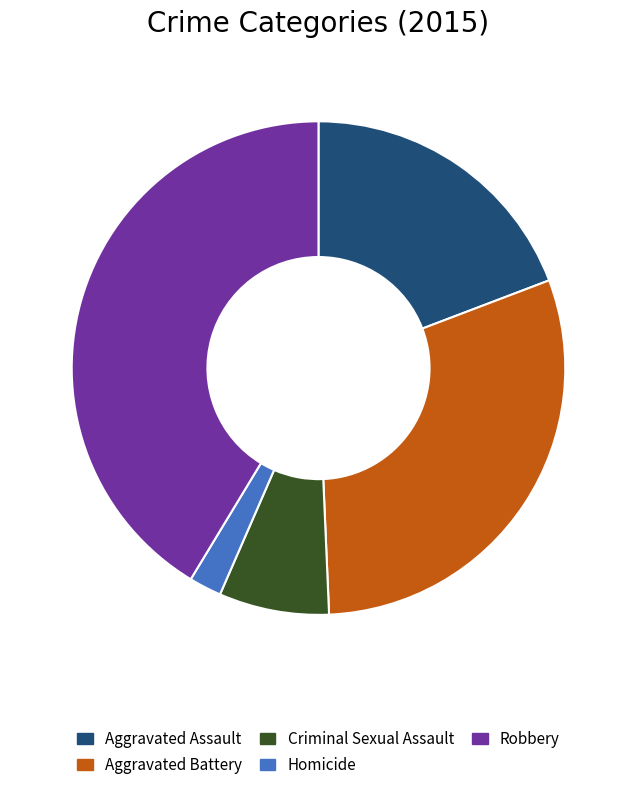

Approximately how many times larger is the value at Aggravated Assault compared to Criminal Sexual Assault?

2.7